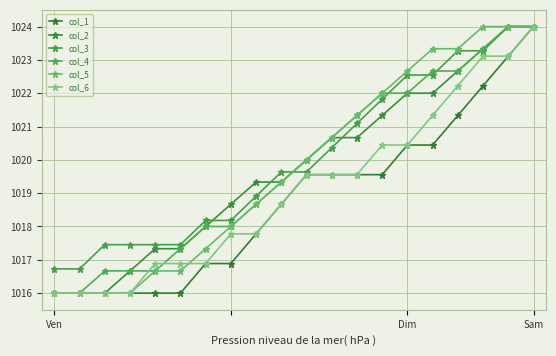

What is the difference between the maximum and minimum values in the col_3 series?

7.3